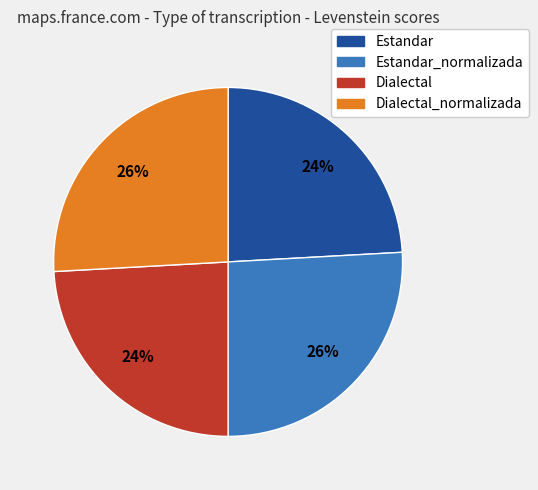

Does any single category account for the majority?

No